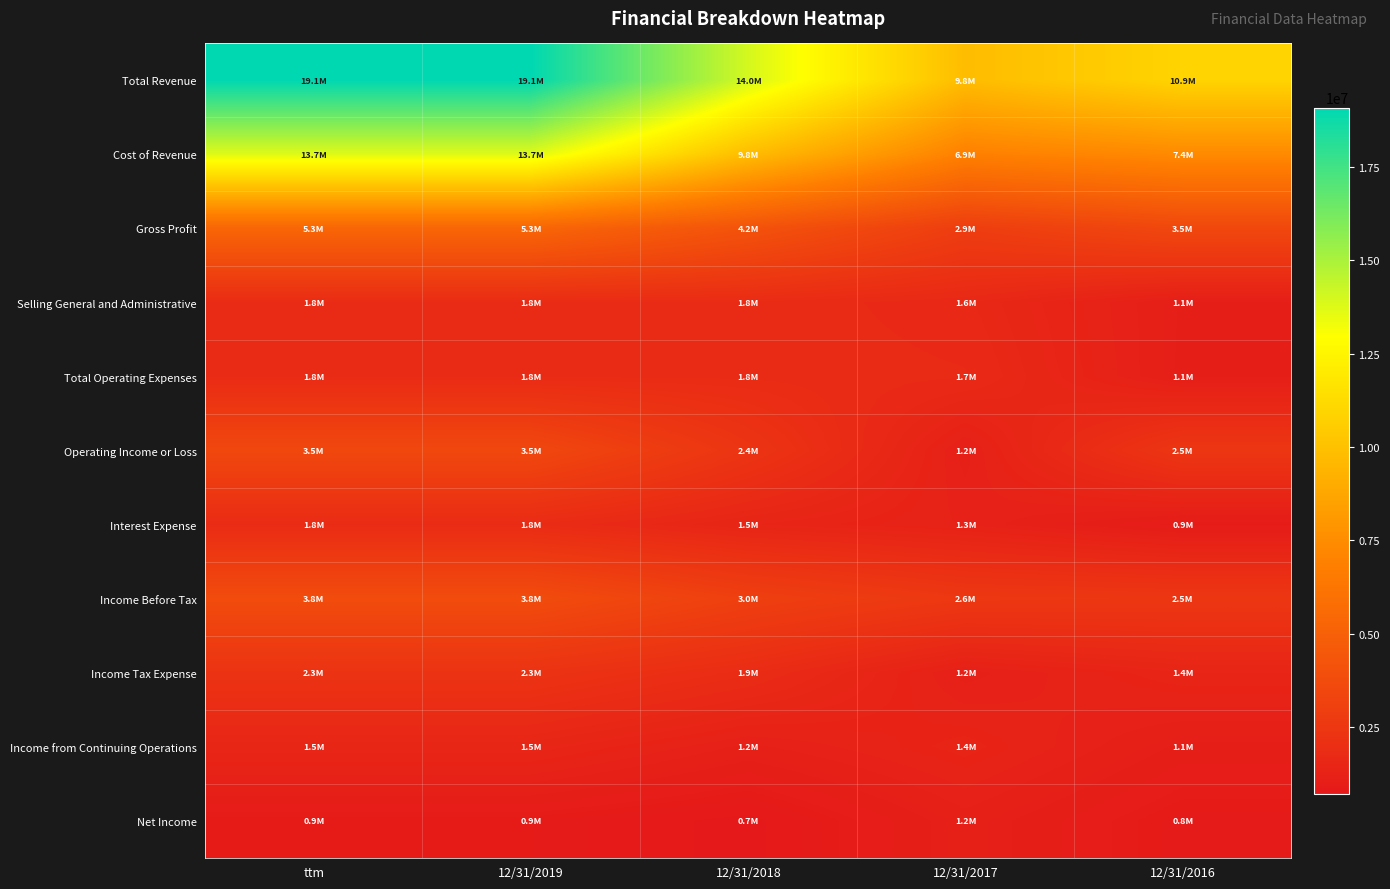

Reading right to left, extract all data points from this chart.

Total Revenue: 12/31/2016=10920638	12/31/2017=9782568	12/31/2018=13986133	12/31/2019=19081577	ttm=19081577
Cost of Revenue: 12/31/2016=7392156	12/31/2017=6884964	12/31/2018=9802167	12/31/2019=13744216	ttm=13744216
Gross Profit: 12/31/2016=3528482	12/31/2017=2897604	12/31/2018=4183966	12/31/2019=5337361	ttm=5337361
Selling General and Administrative: 12/31/2016=1074045	12/31/2017=1647719	12/31/2018=1828246	12/31/2019=1831378	ttm=1831378
Total Operating Expenses: 12/31/2016=1063067	12/31/2017=1743392	12/31/2018=1818854	12/31/2019=1813250	ttm=1813250
Operating Income or Loss: 12/31/2016=2465415	12/31/2017=1154212	12/31/2018=2365112	12/31/2019=3524111	ttm=3524111
Interest Expense: 12/31/2016=900404	12/31/2017=1258551	12/31/2018=1451232	12/31/2019=1831761	ttm=1831761
Income Before Tax: 12/31/2016=2506164	12/31/2017=2566918	12/31/2018=3036919	12/31/2019=3782681	ttm=3782681
Income Tax Expense: 12/31/2016=1441816	12/31/2017=1157207	12/31/2018=1868735	12/31/2019=2280776	ttm=2280776
Income from Continuing Operations: 12/31/2016=1064348	12/31/2017=1409711	12/31/2018=1168184	12/31/2019=1501905	ttm=1501905
Net Income: 12/31/2016=843286	12/31/2017=1154316	12/31/2018=728339	12/31/2019=873644	ttm=873644